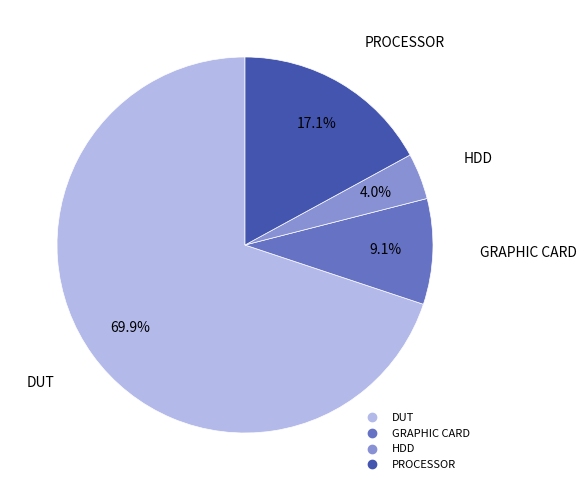

To the nearest percent, what is the average slice percentage?

25%